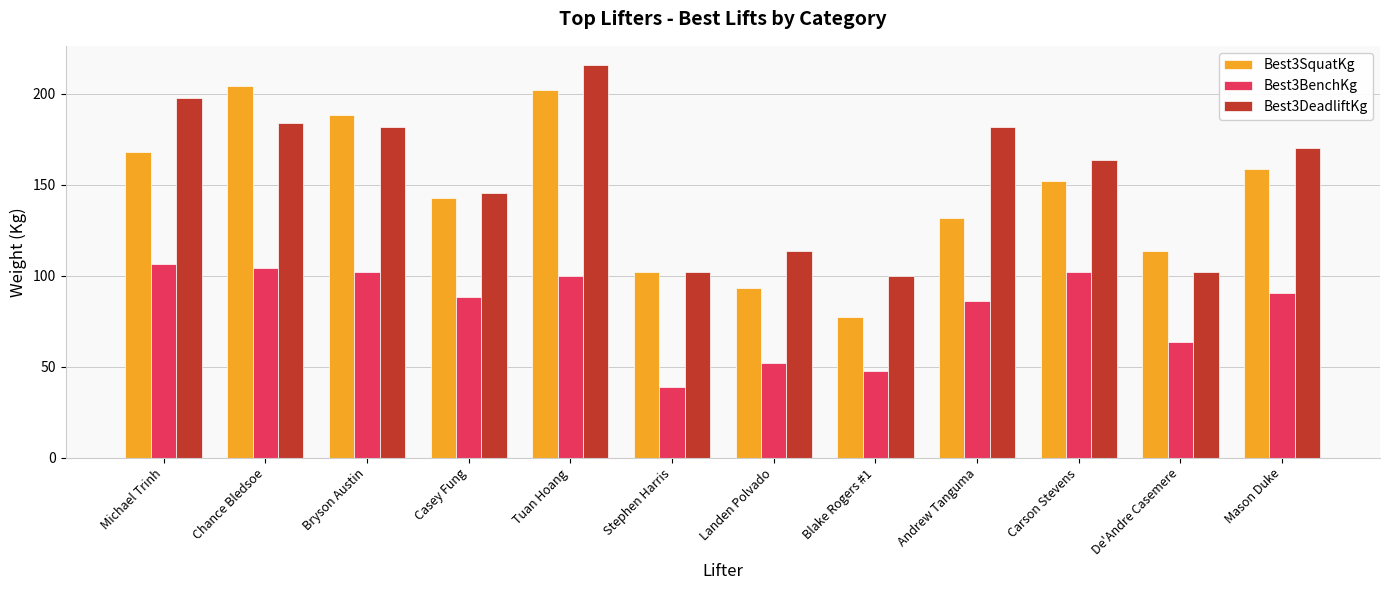

How many data points in Best3DeadliftKg are above 170?

6